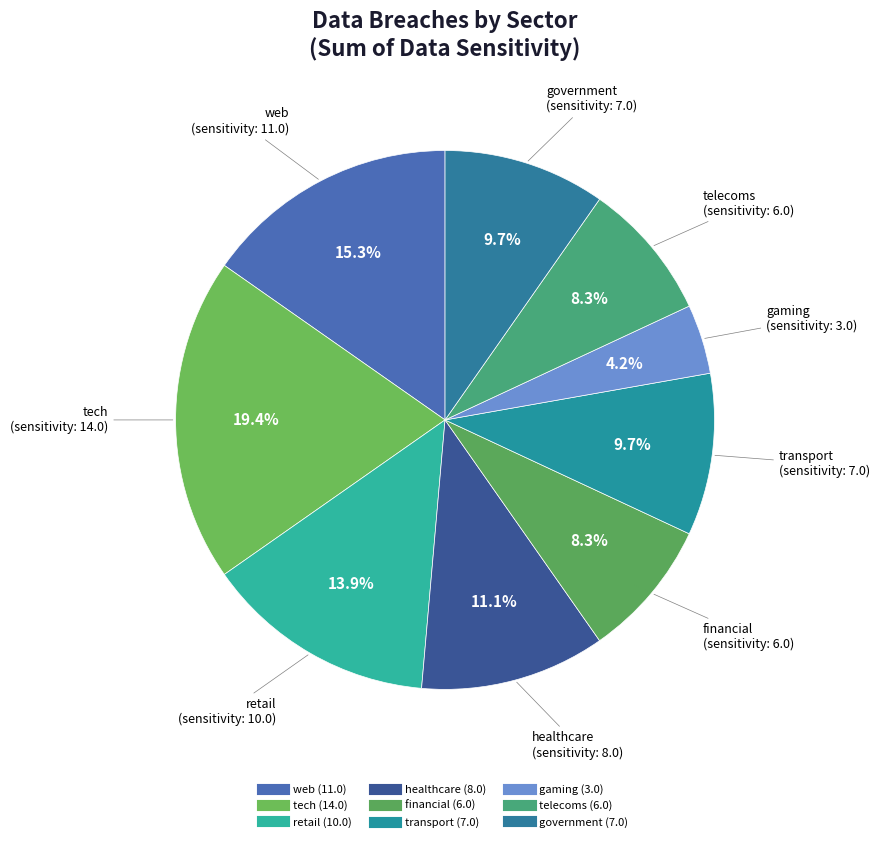

Is transport the majority of the pie?

No